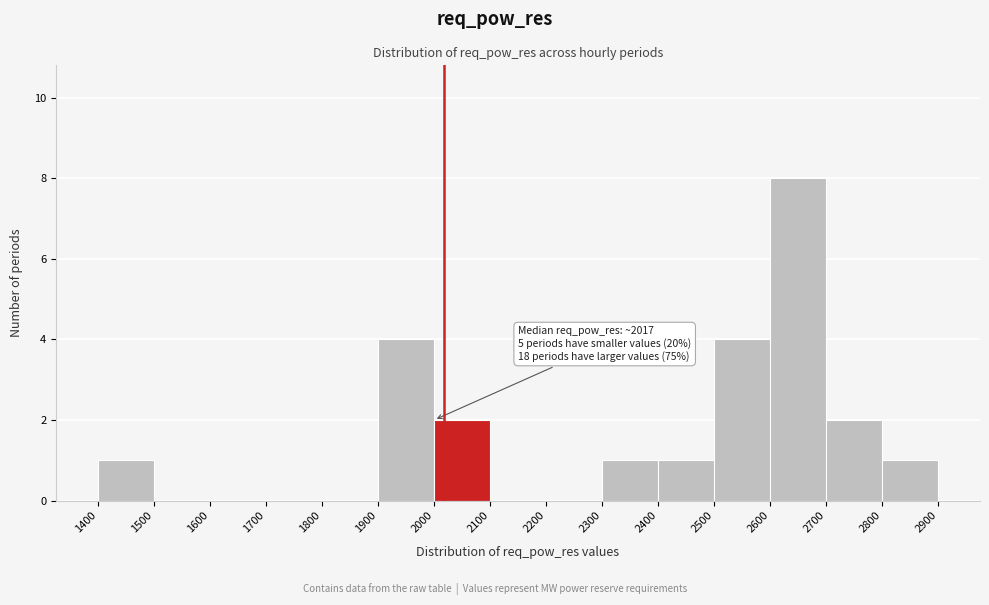

Over which range of the x-axis is the bar tallest?

2600 to 2700